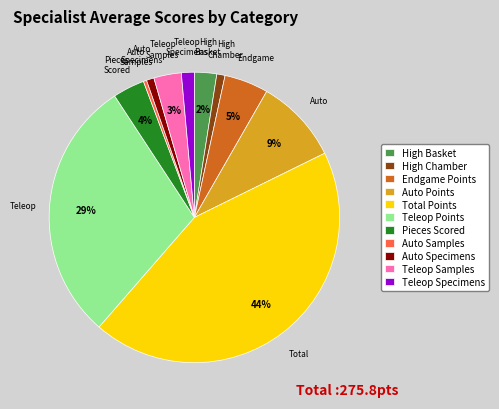

The Auto Specimens slice represents 1% of the pie. True or false?

True